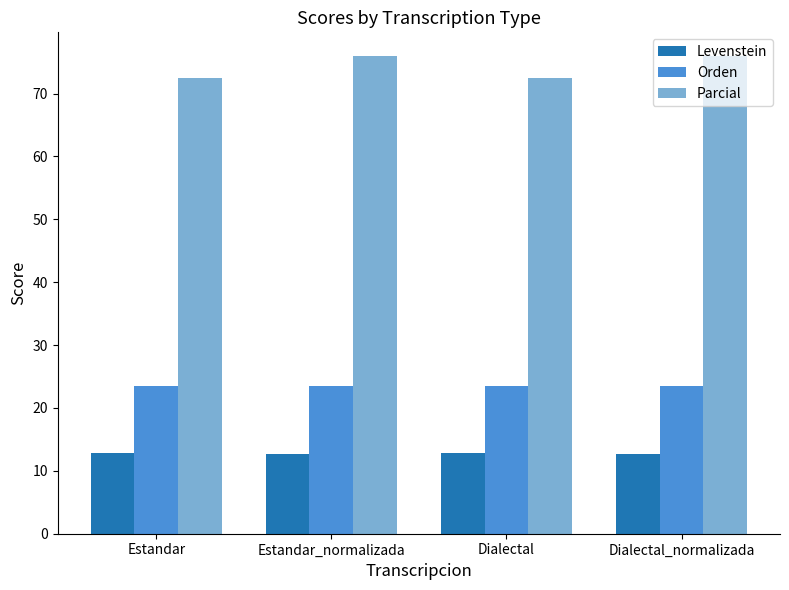

List the series in order of their overall mean, lowest first.

Levenstein, Orden, Parcial